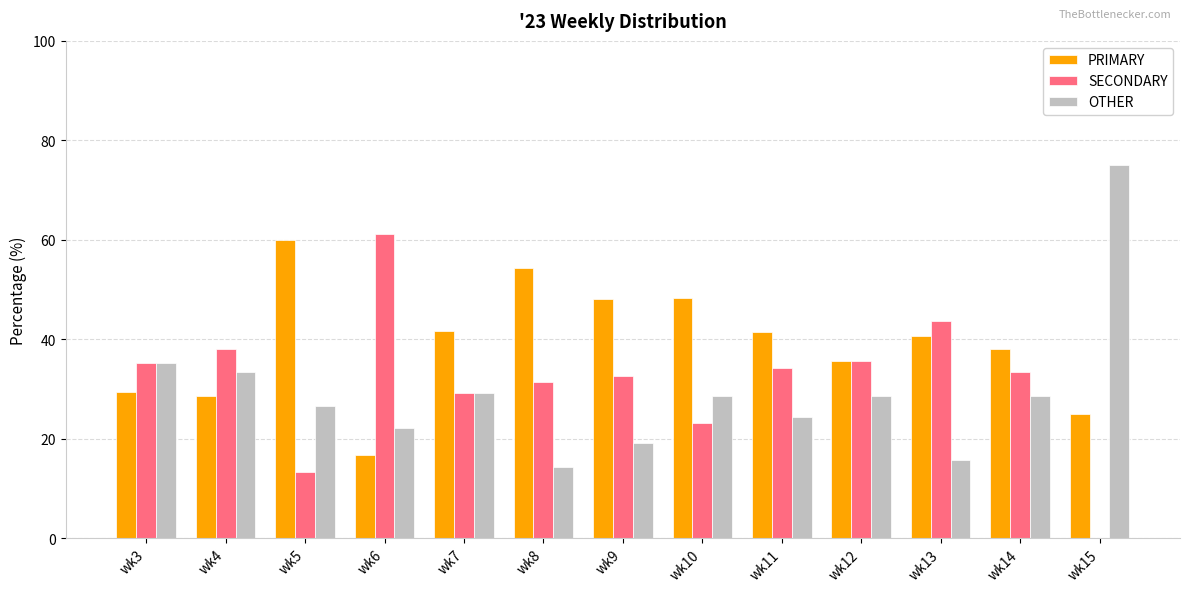

Is the value of SECONDARY at wk13 greater than the value of OTHER at wk4?

Yes